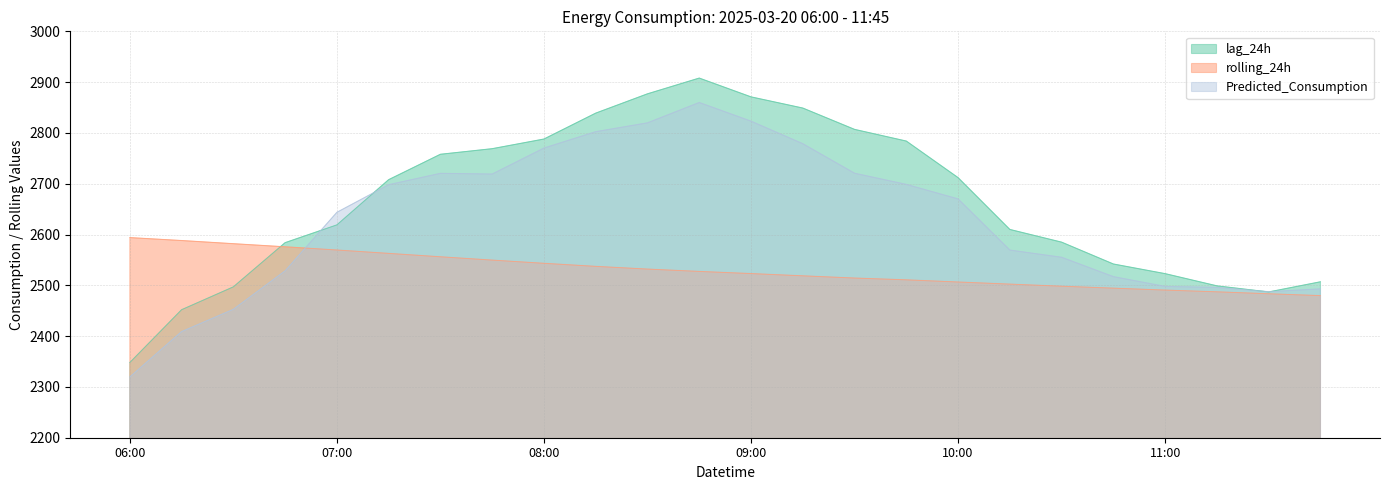

How many lines are shown in the chart?

3